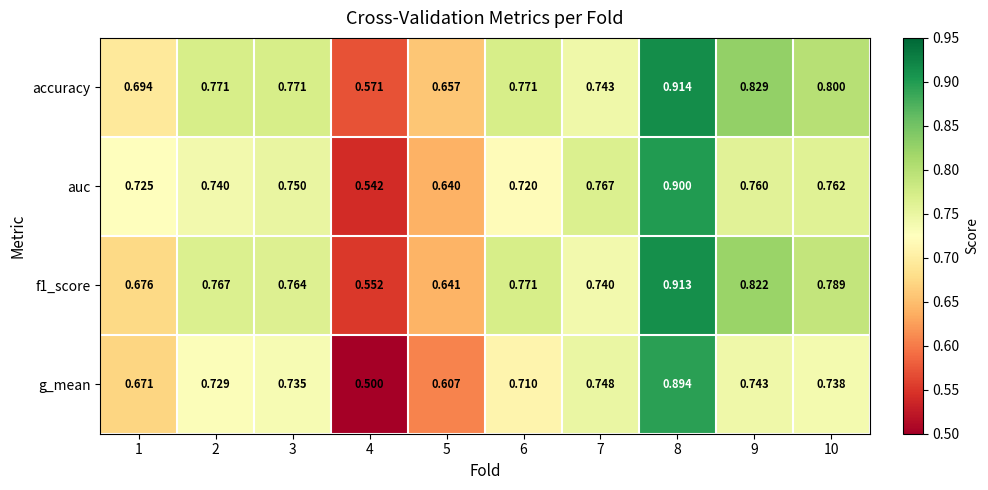

Which series has the largest total across all categories?

accuracy